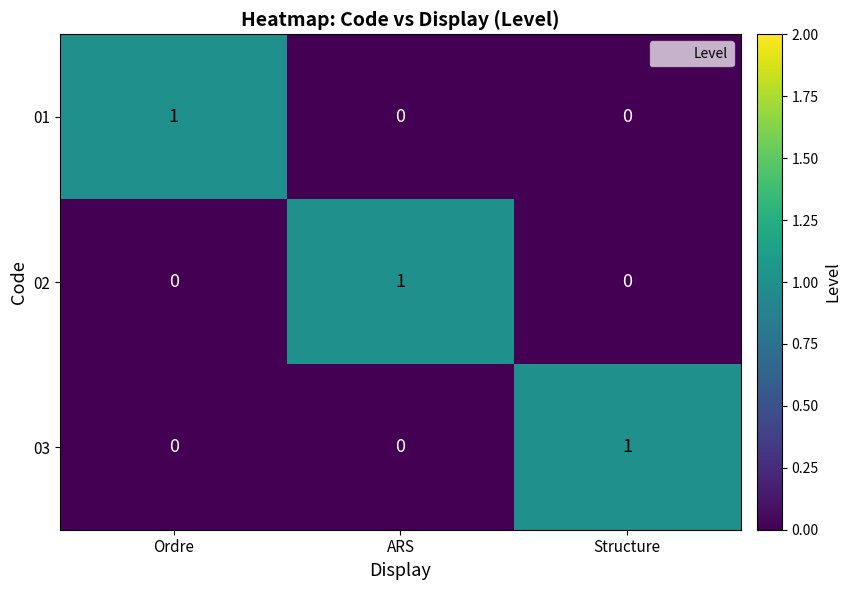

Reading right to left, extract all data points from this chart.

01: 0	0	1
02: 0	1	0
03: 1	0	0